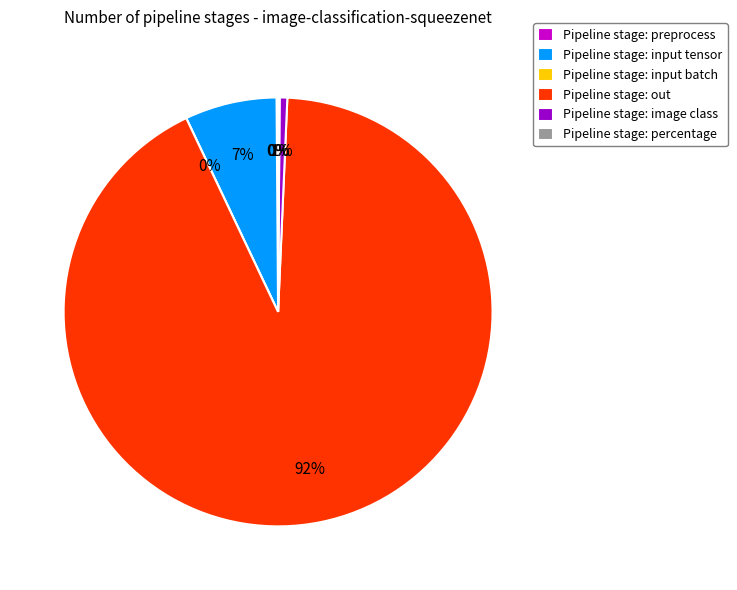

What percentage is NOT represented by input batch?

100.0%